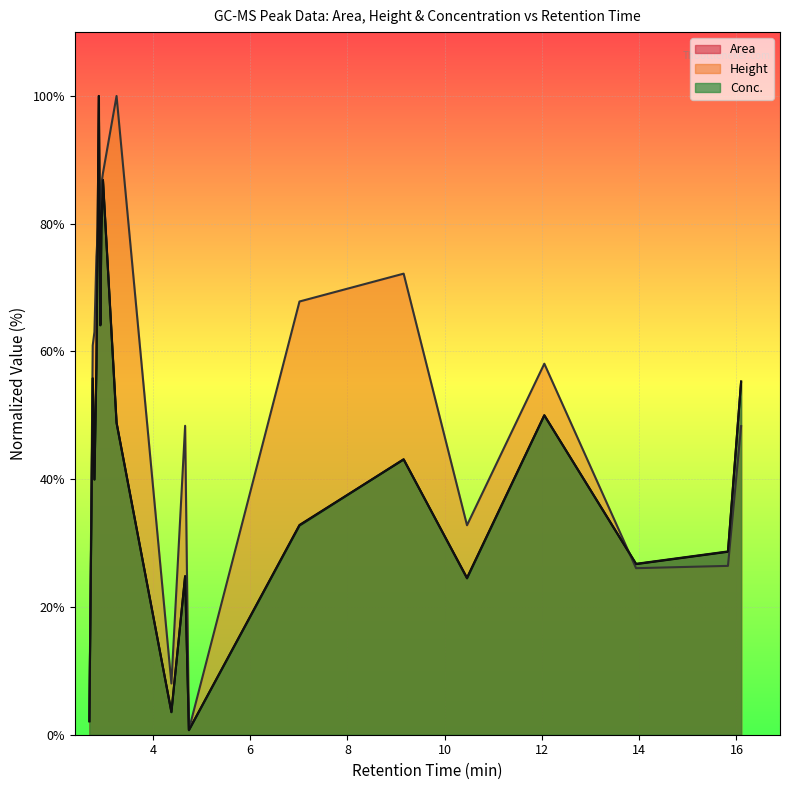

What is the highest value of the Area series?

100.0